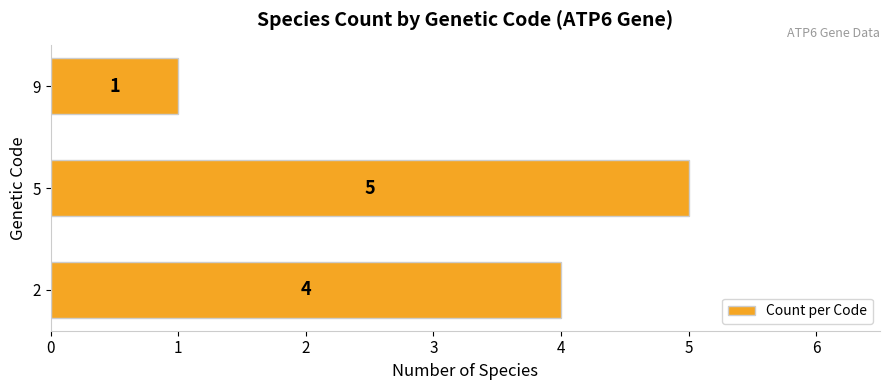

The chart shows a value of 5 at 5. True or false?

True